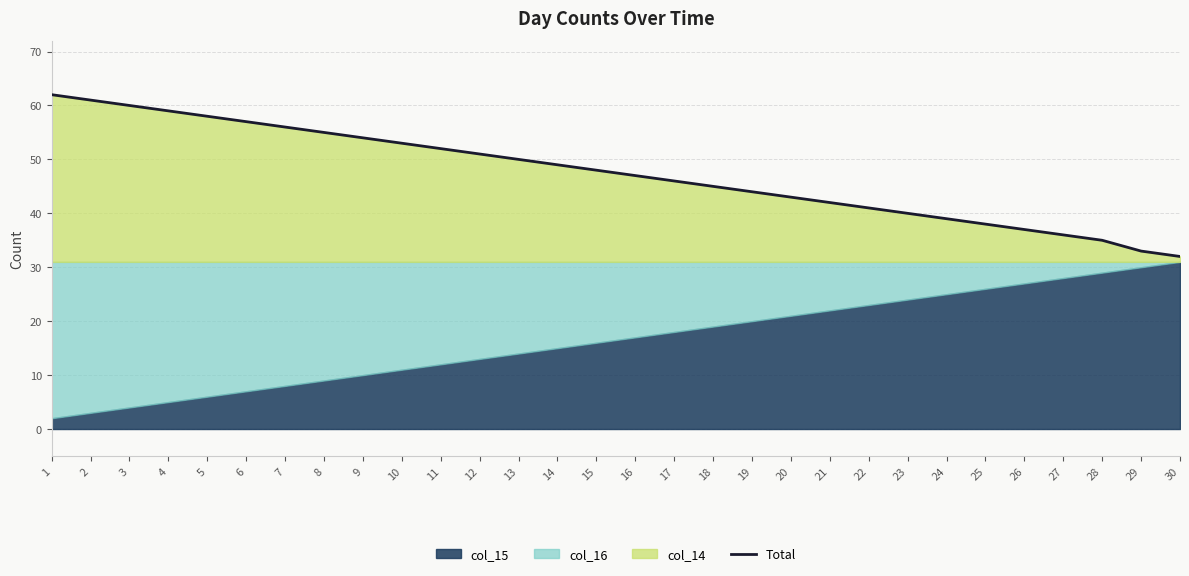

Reading right to left, list all the values displayed in this chart.

30=32	29=33	28=35	27=36	26=37	25=38	24=39	23=40	22=41	21=42	20=43	19=44	18=45	17=46	16=47	15=48	14=49	13=50	12=51	11=52	10=53	9=54	8=55	7=56	6=57	5=58	4=59	3=60	2=61	1=62